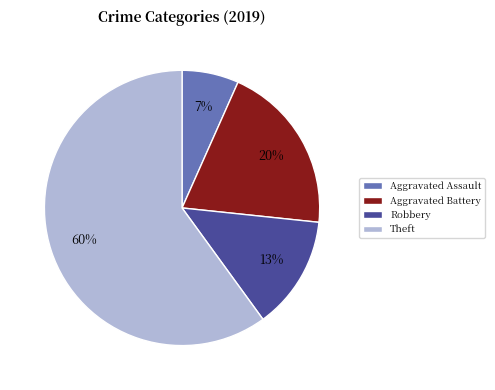

Count the number of slices in the pie.

4